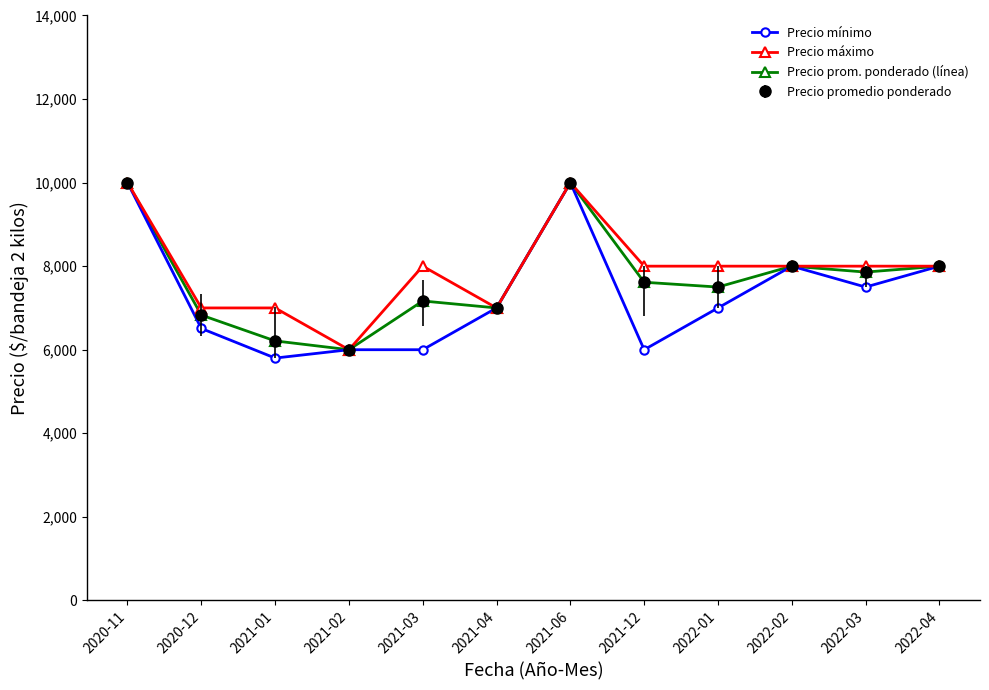

Is the value of Precio prom. ponderado (línea) at 2021-06 greater than the value of Precio mínimo at 2022-02?

Yes